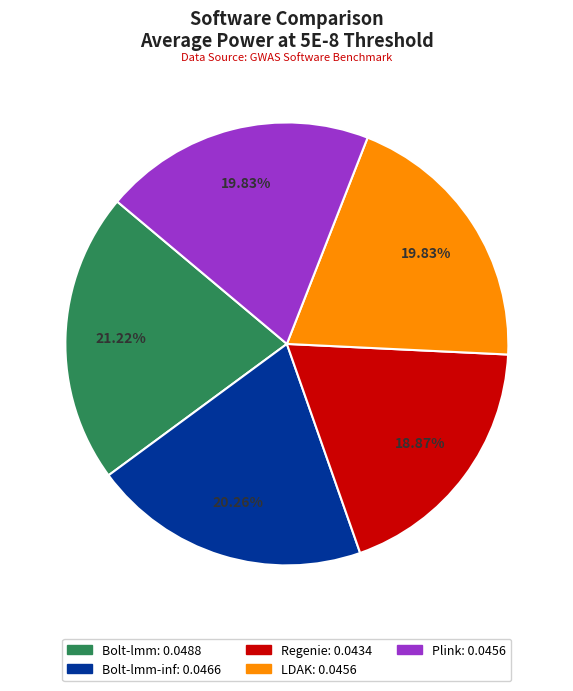

Does any single category account for the majority?

No